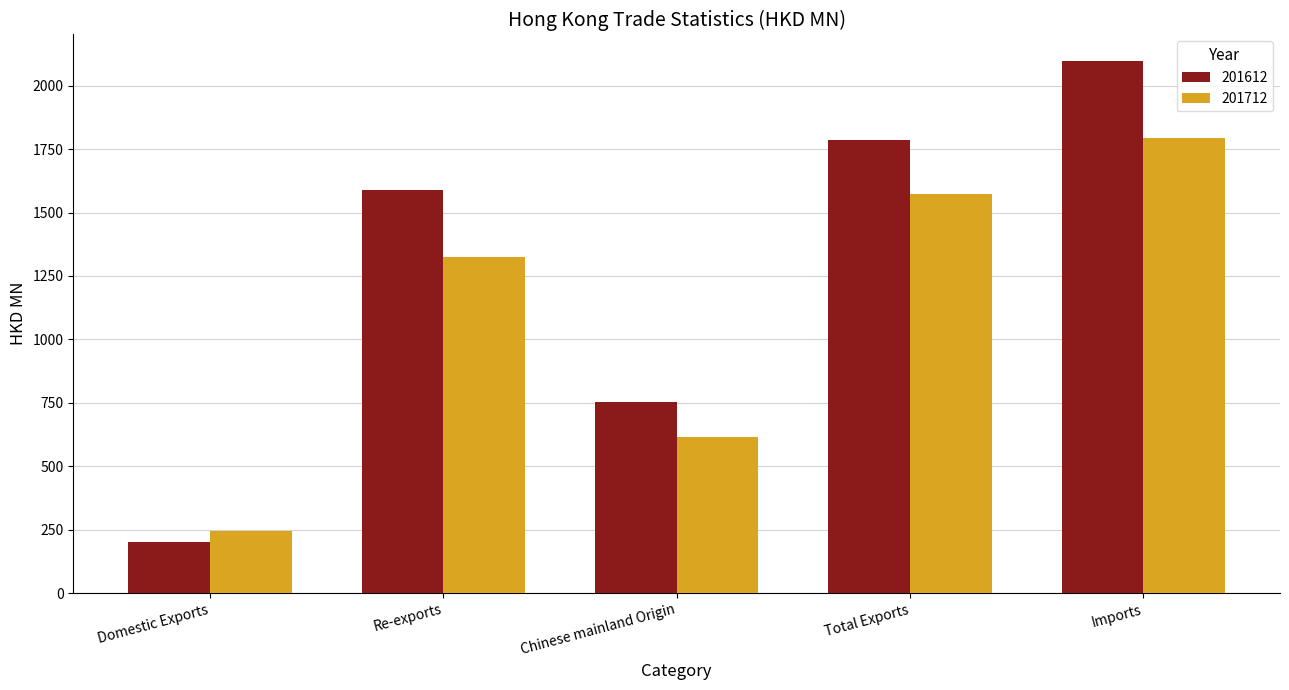

True or false: 201612 has a value of 269.8 at Domestic Exports.

False